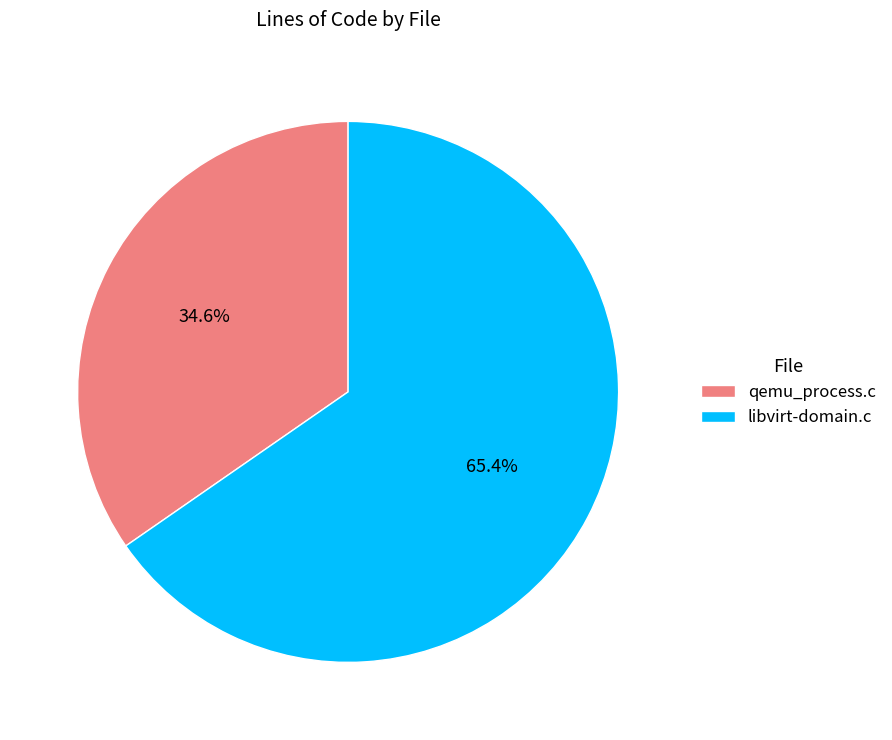

Which slice is the smallest?

qemu_process.c